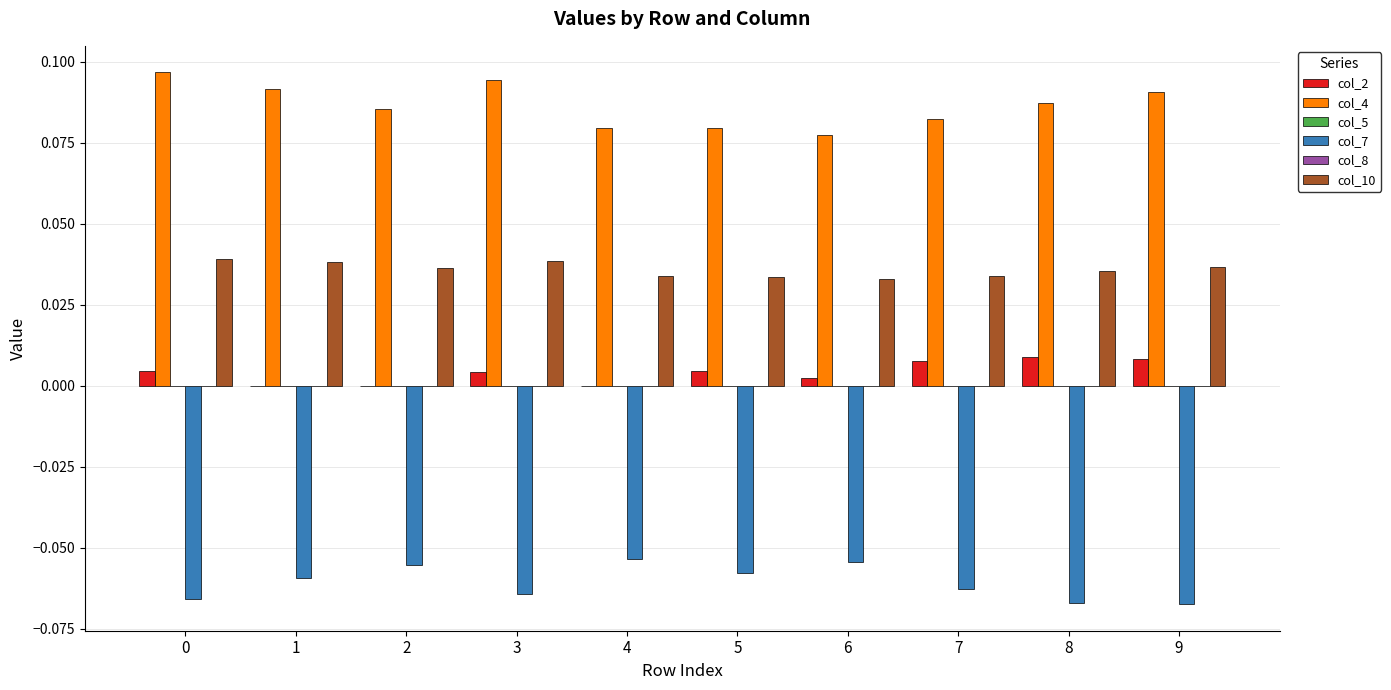

Does the chart contain stacked bars?

No